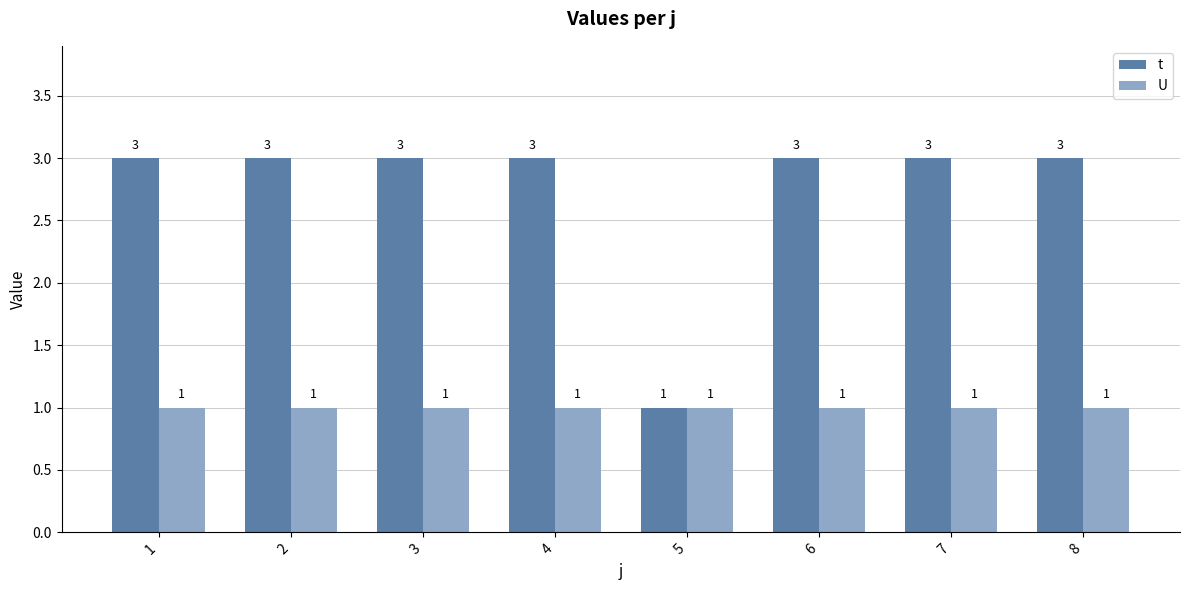

The t series shows 3 at 1. True or false?

True